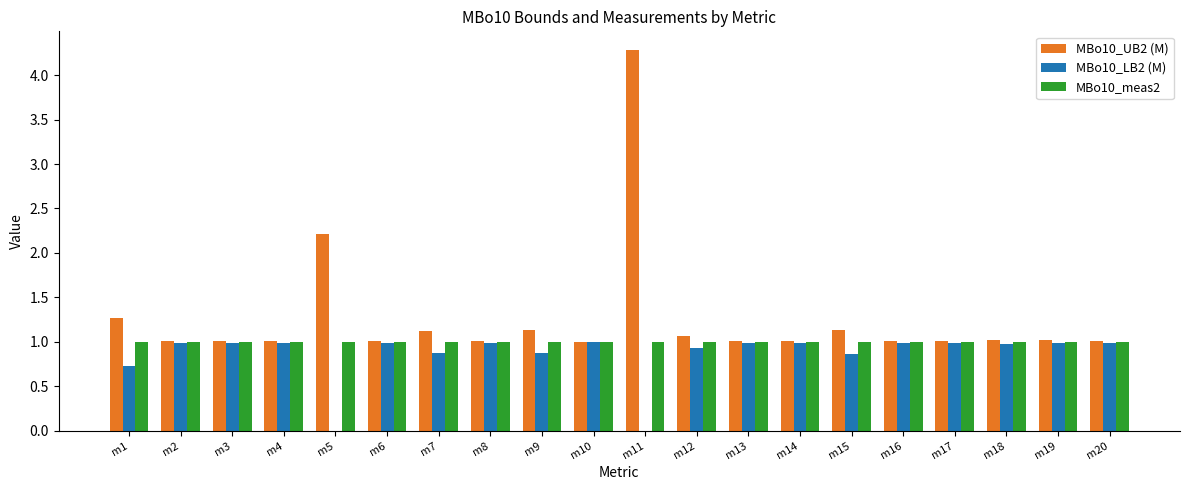

At which category is the sum across all series the highest?

m11